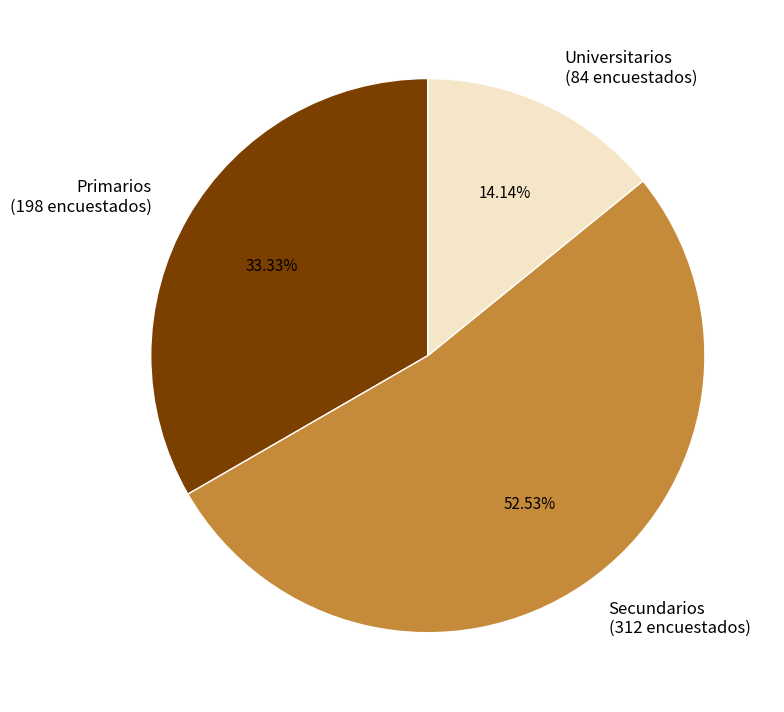

Does any single category account for the majority?

Yes